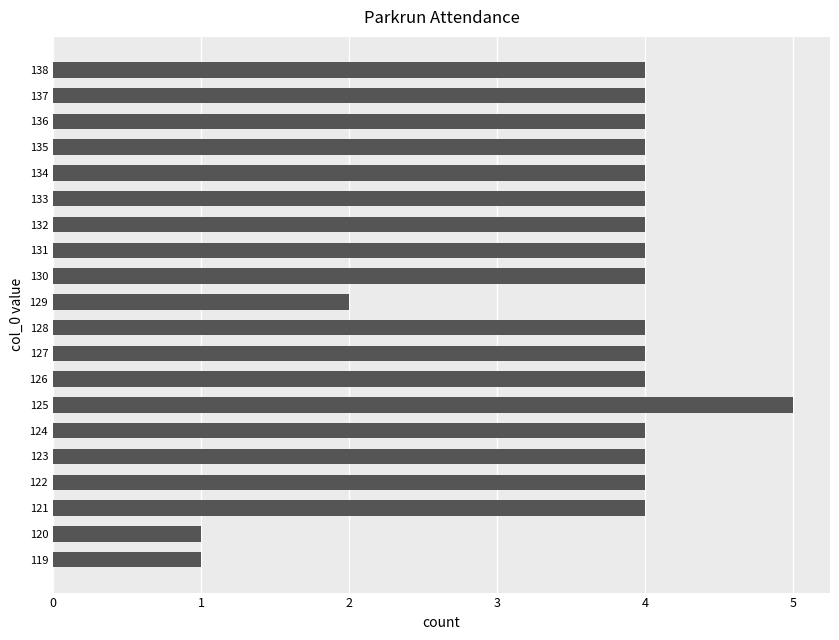

Approximately how many times larger is the value at 131 compared to 137?

1.0